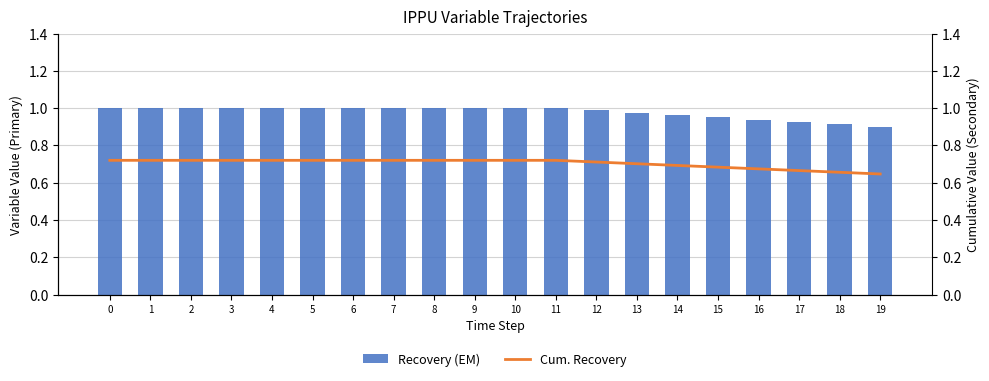

Reading left to right, extract all data points from this chart.

Recovery (EM): 1.0	1.0	1.0	1.0	1.0	1.0	1.0	1.0	1.0	1.0	1.0	1.0	1.0	1.0	1.0	1.0	0.9	0.9	0.9	0.9
Cum. Recovery: 0.7	0.7	0.7	0.7	0.7	0.7	0.7	0.7	0.7	0.7	0.7	0.7	0.7	0.7	0.7	0.7	0.7	0.7	0.7	0.6